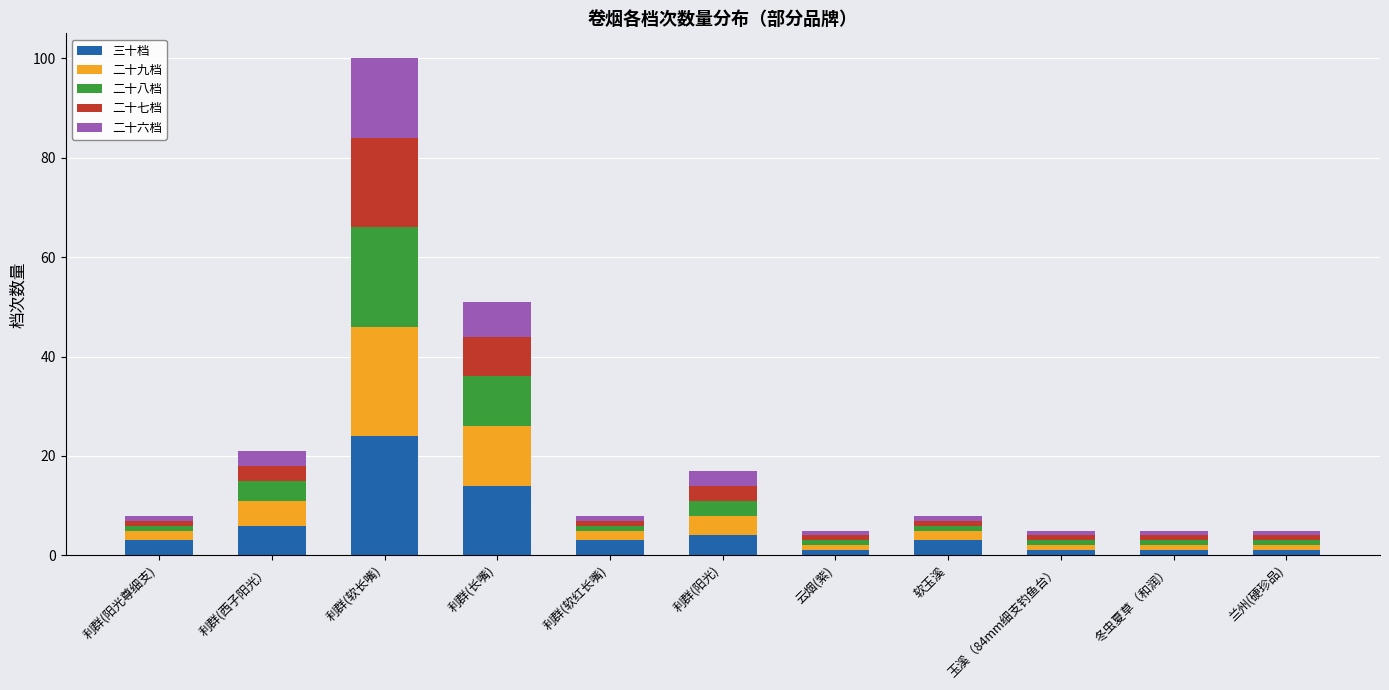

What is the highest value of the 三十档 series?

24